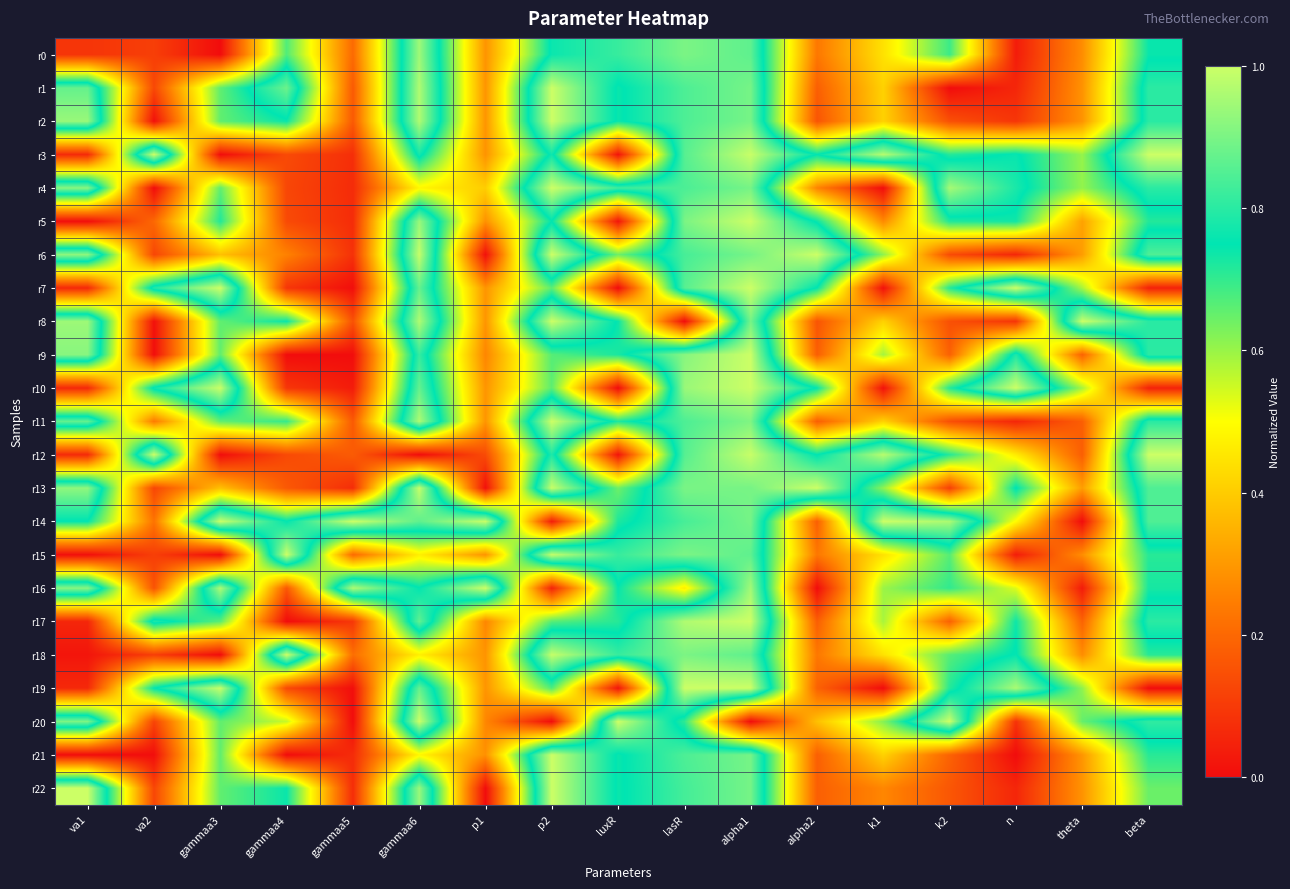

What is the difference between the highest and lowest values at va1?

1.0